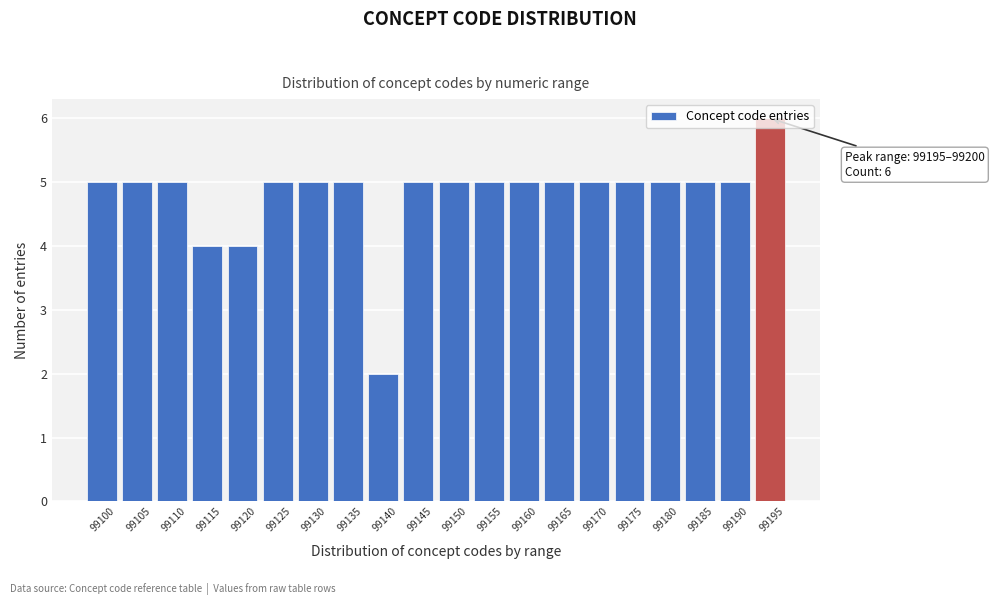

What is the value of the 8th bar from the left?

5